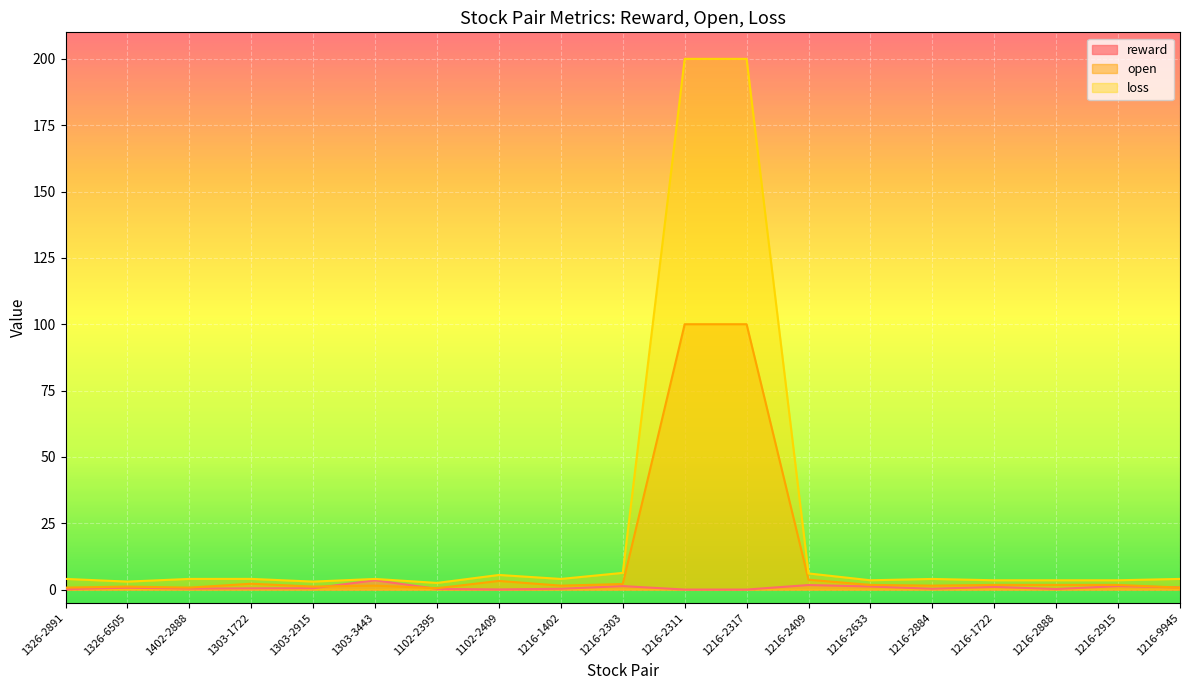

True or false: loss and open intersect in this chart.

False